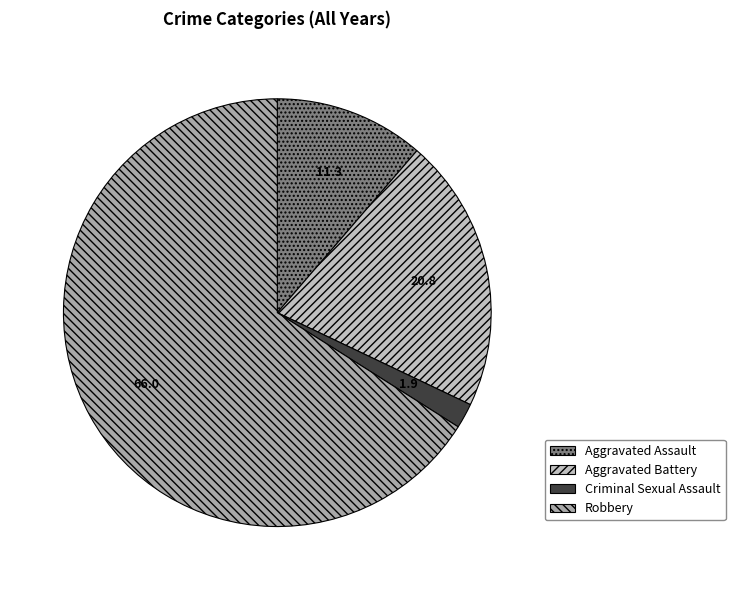

Rank the categories by value from lowest to highest.

Criminal Sexual Assault, Aggravated Assault, Aggravated Battery, Robbery